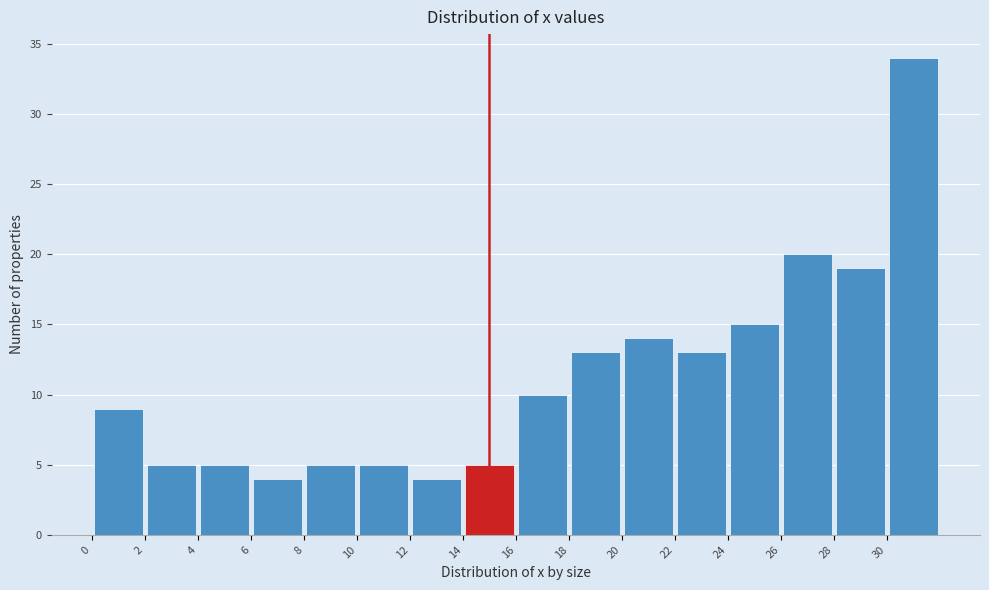

Reading left to right, list every bar in this chart as the range it spans on the x-axis followed by its height. The values are not printed on the chart, so give them approximately, as read against the axis.

0 to 2: 9
2 to 4: 5
4 to 6: 5
6 to 8: 4
8 to 10: 5
10 to 12: 5
12 to 14: 4
14 to 16: 5
16 to 18: 10
18 to 20: 13
20 to 22: 14
22 to 24: 13
24 to 26: 15
26 to 28: 20
28 to 30: 19
30 to 32: 34